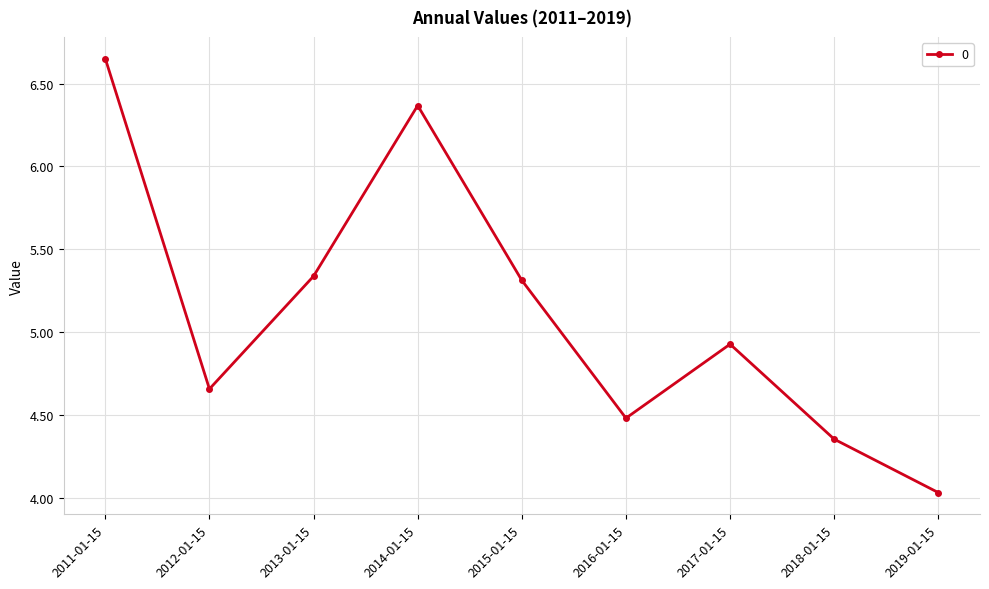

Where is the data nearest to the value 5?

2017-01-15